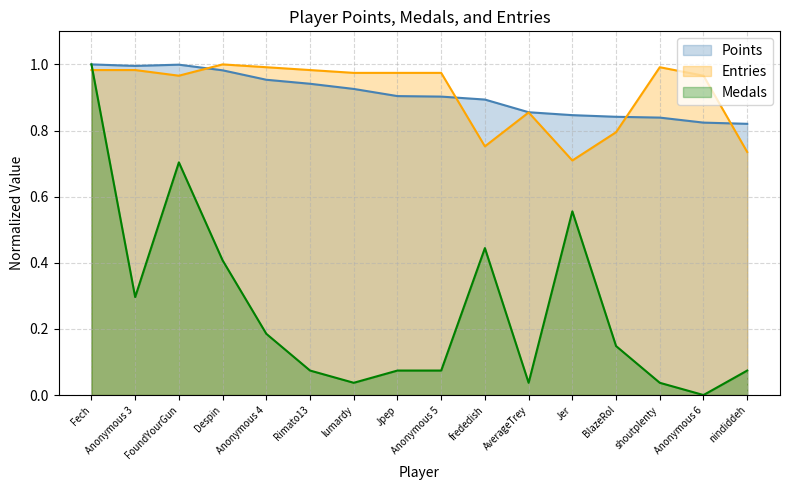

What is the difference between the Entries values at Fech and nindiddeh?

0.2